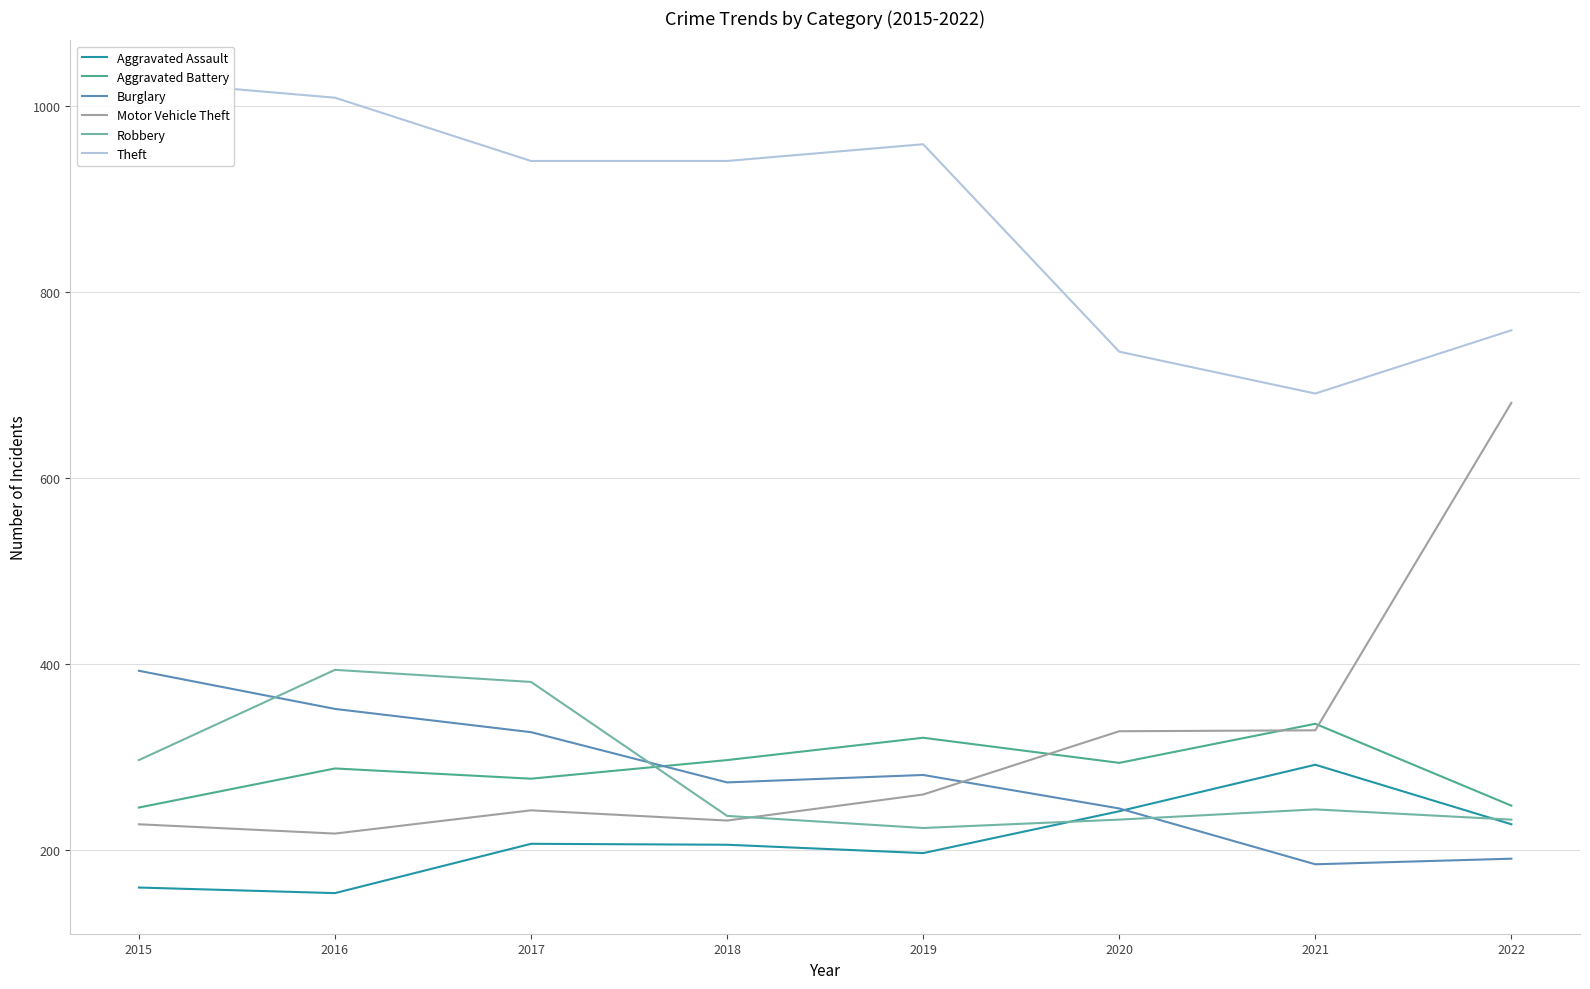

Where is Aggravated Battery nearest to the value 291?

2016